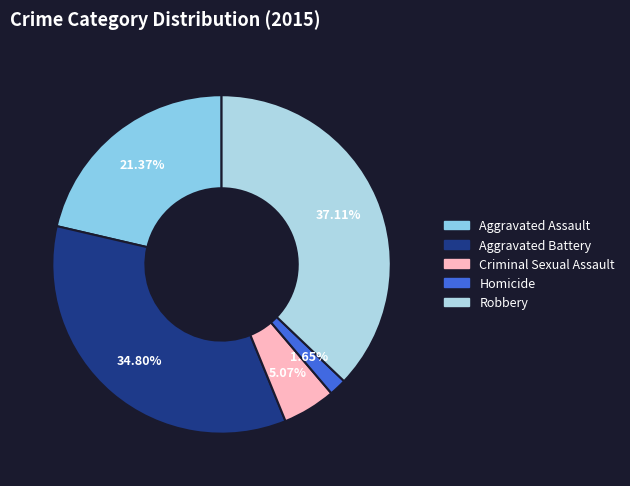

Rank the categories by value from highest to lowest.

Robbery, Aggravated Battery, Aggravated Assault, Criminal Sexual Assault, Homicide